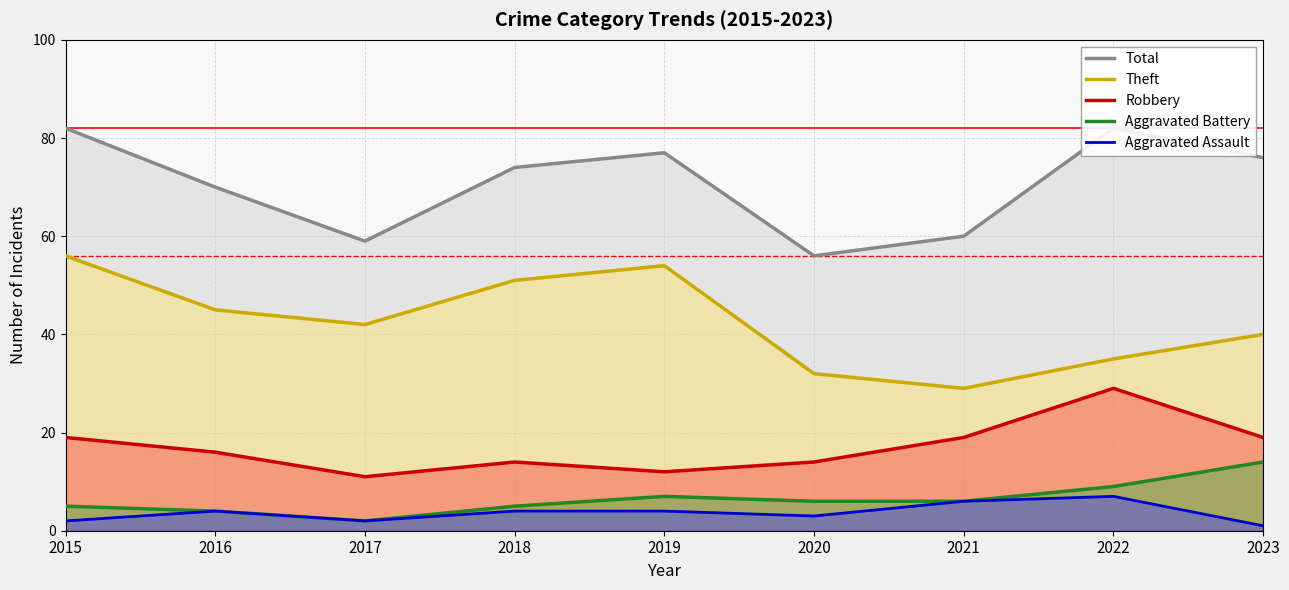

At which category does Robbery reach its first local valley?

2017